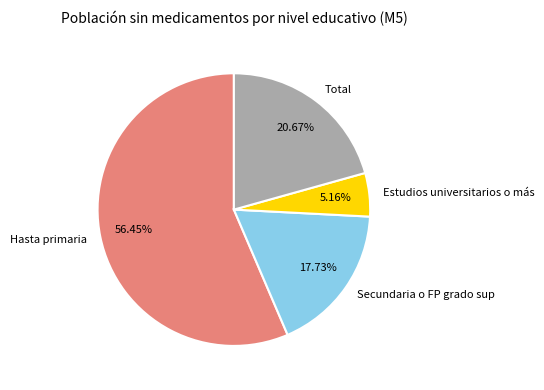

Between Estudios universitarios o más and Hasta primaria, which is larger?

Hasta primaria